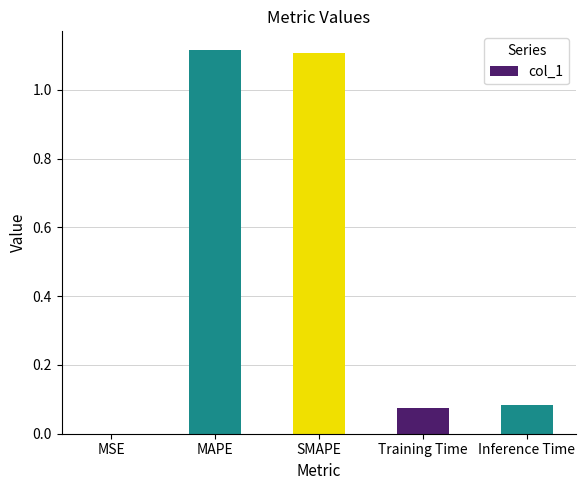

What is the sum of all values?

2.4